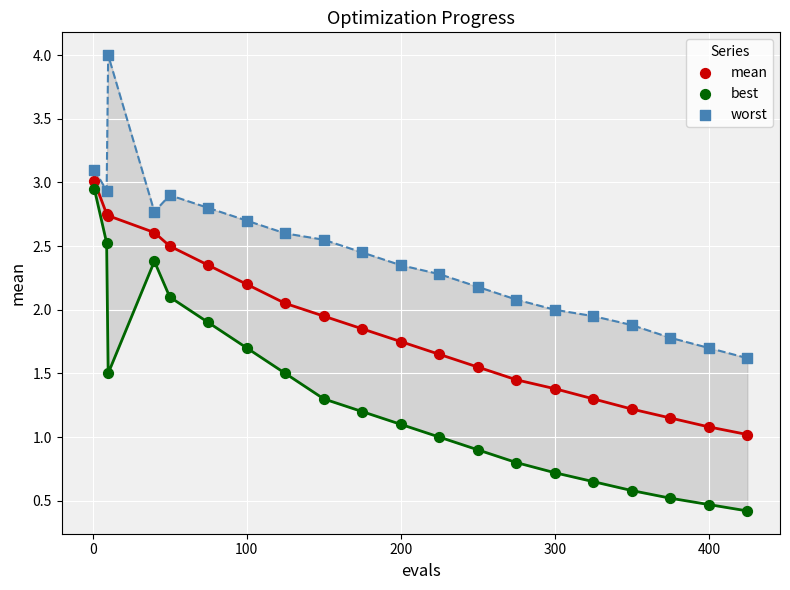

What is the X range (max minus min) for the scatter plot?

424.0